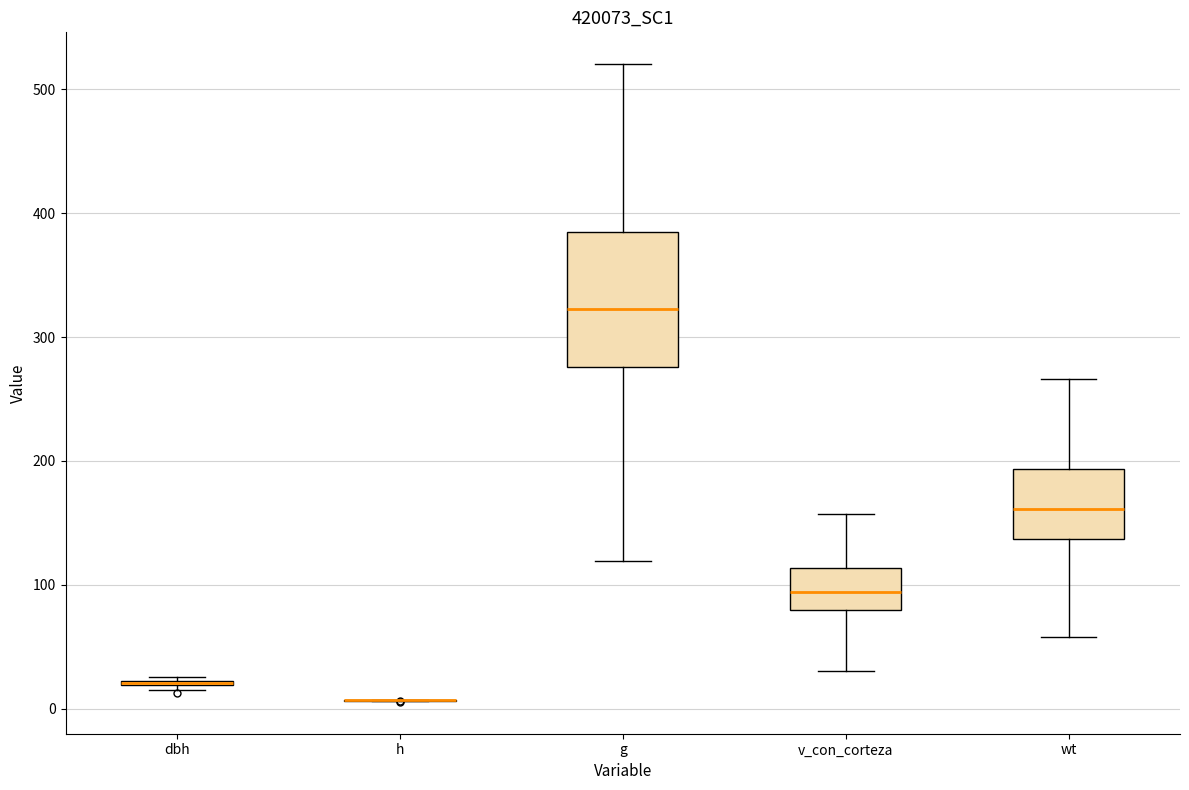

Reading left to right, transcribe this box plot: for each box, give where its median line is, the range the box spans, and where its two whiskers end, as read against the y-axis. The values are not printed on the chart, so give them approximately, as read against the axis.

dbh: box collapsed to a line at 20, whiskers 10 to 30
h: box collapsed to a line at 10, whiskers 10 to 10
g: median 320, box 280 to 380, whiskers 120 to 520
v_con_corteza: median 90, box 80 to 110, whiskers 30 to 160
wt: median 160, box 140 to 190, whiskers 60 to 270